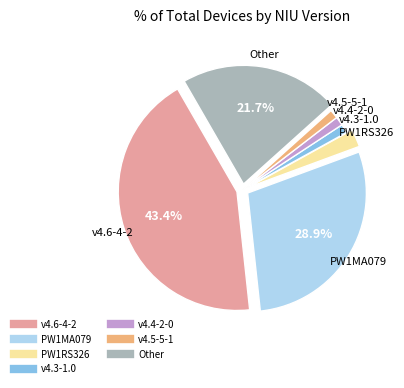

Count the number of slices in the pie.

7